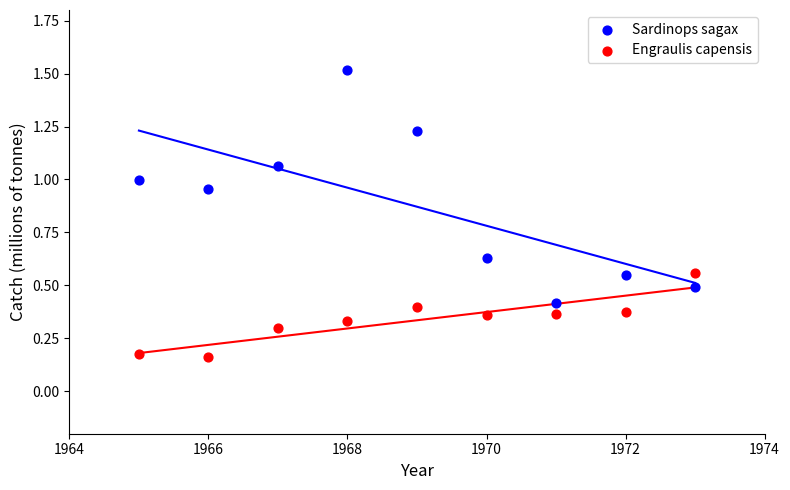

Which series has the largest Y range (max minus min)?

Sardinops sagax